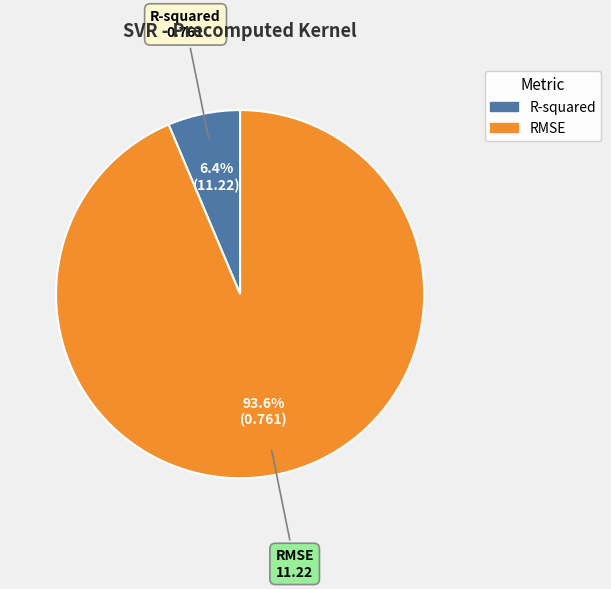

Which has a higher value, RMSE or R-squared?

RMSE